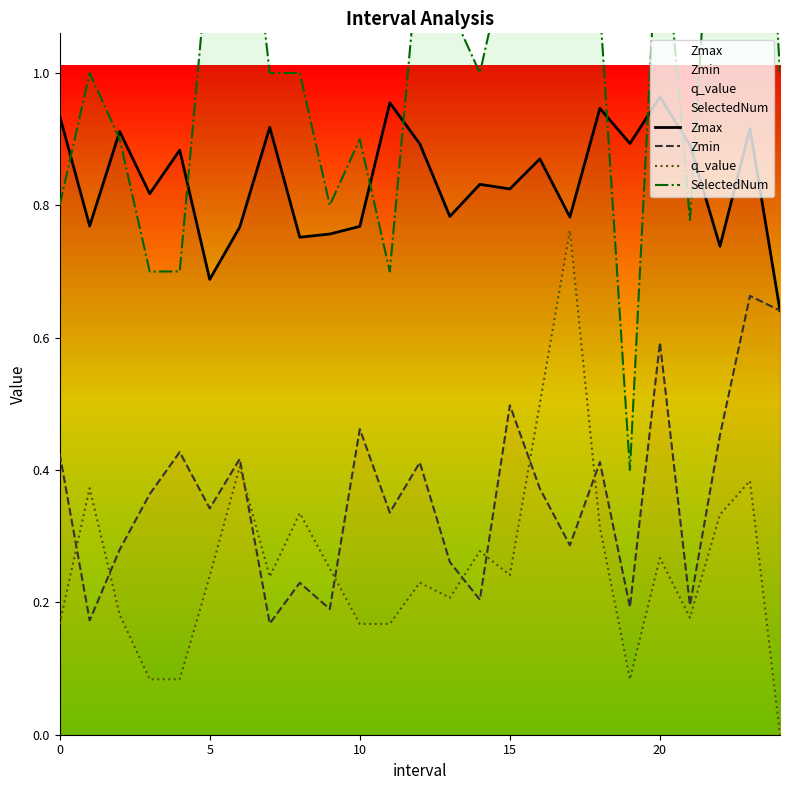

True or false: Zmax has more than 0 interior local peaks.

True